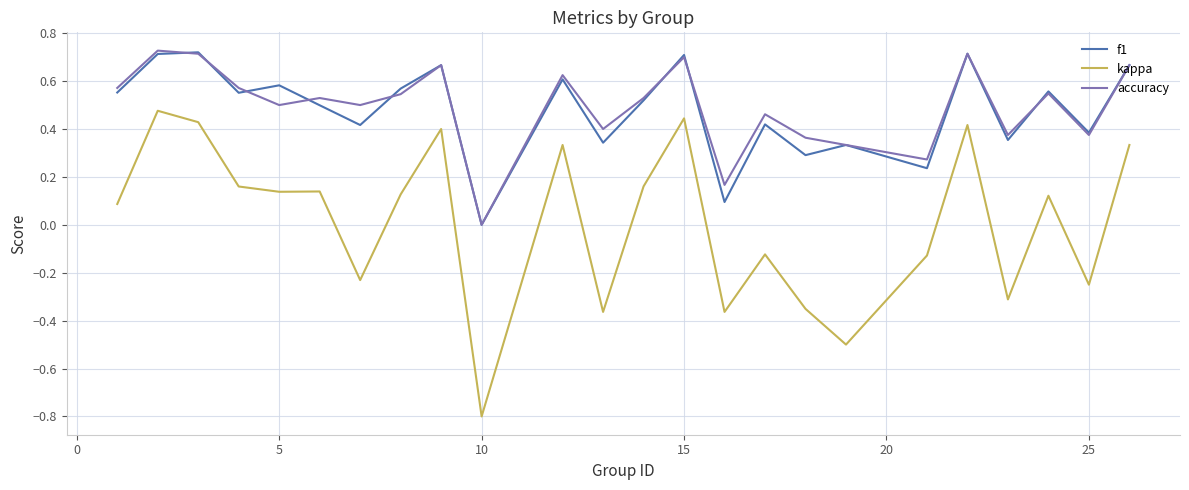

Which series has the widest spread of values?

kappa